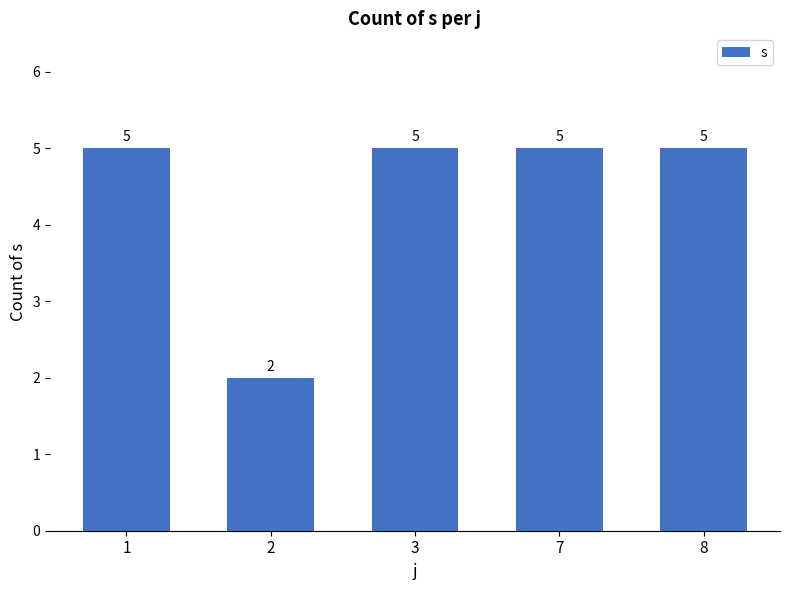

Which has a higher value, 2 or 8?

8